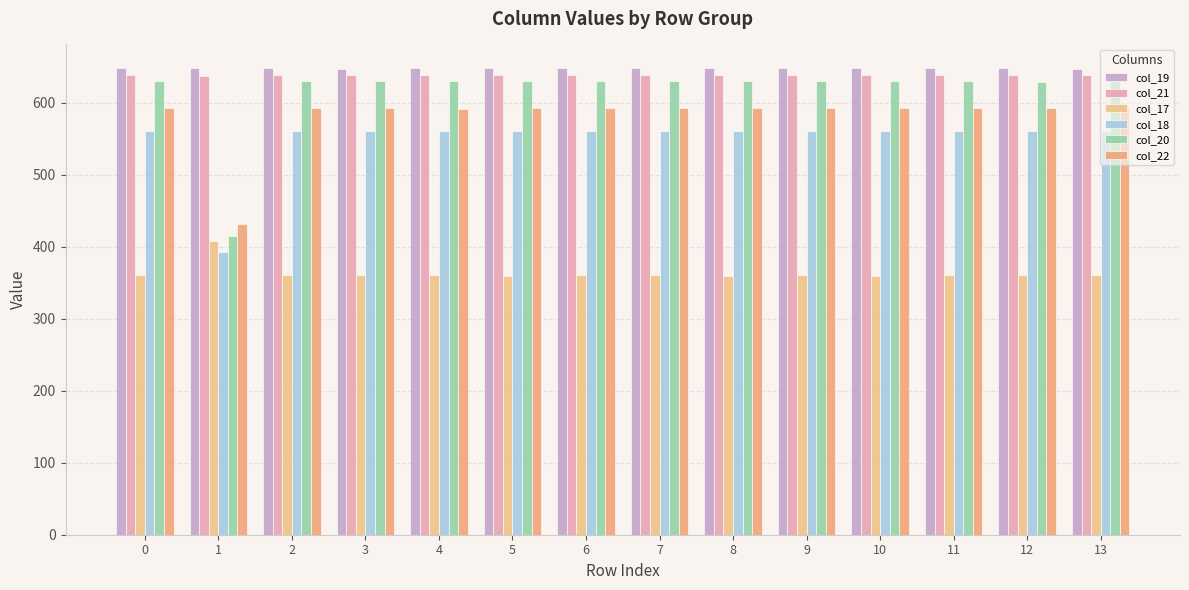

What is the sum of all col_21 values?

8935.8